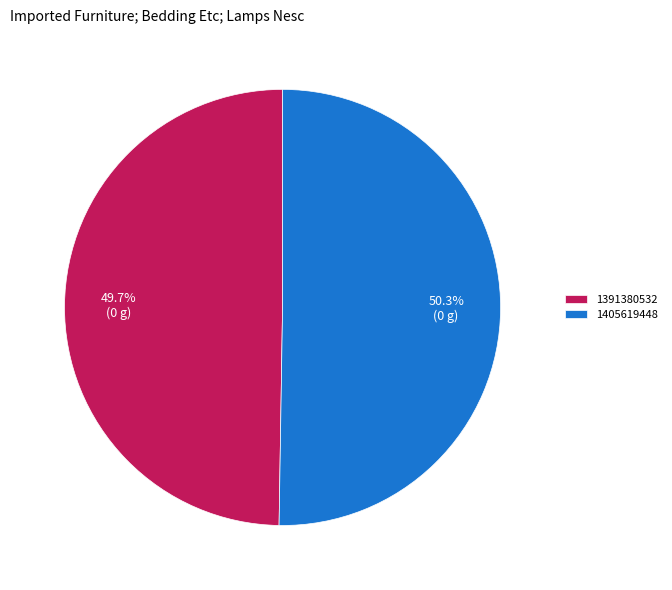

Which slice is the smallest?

1391380532